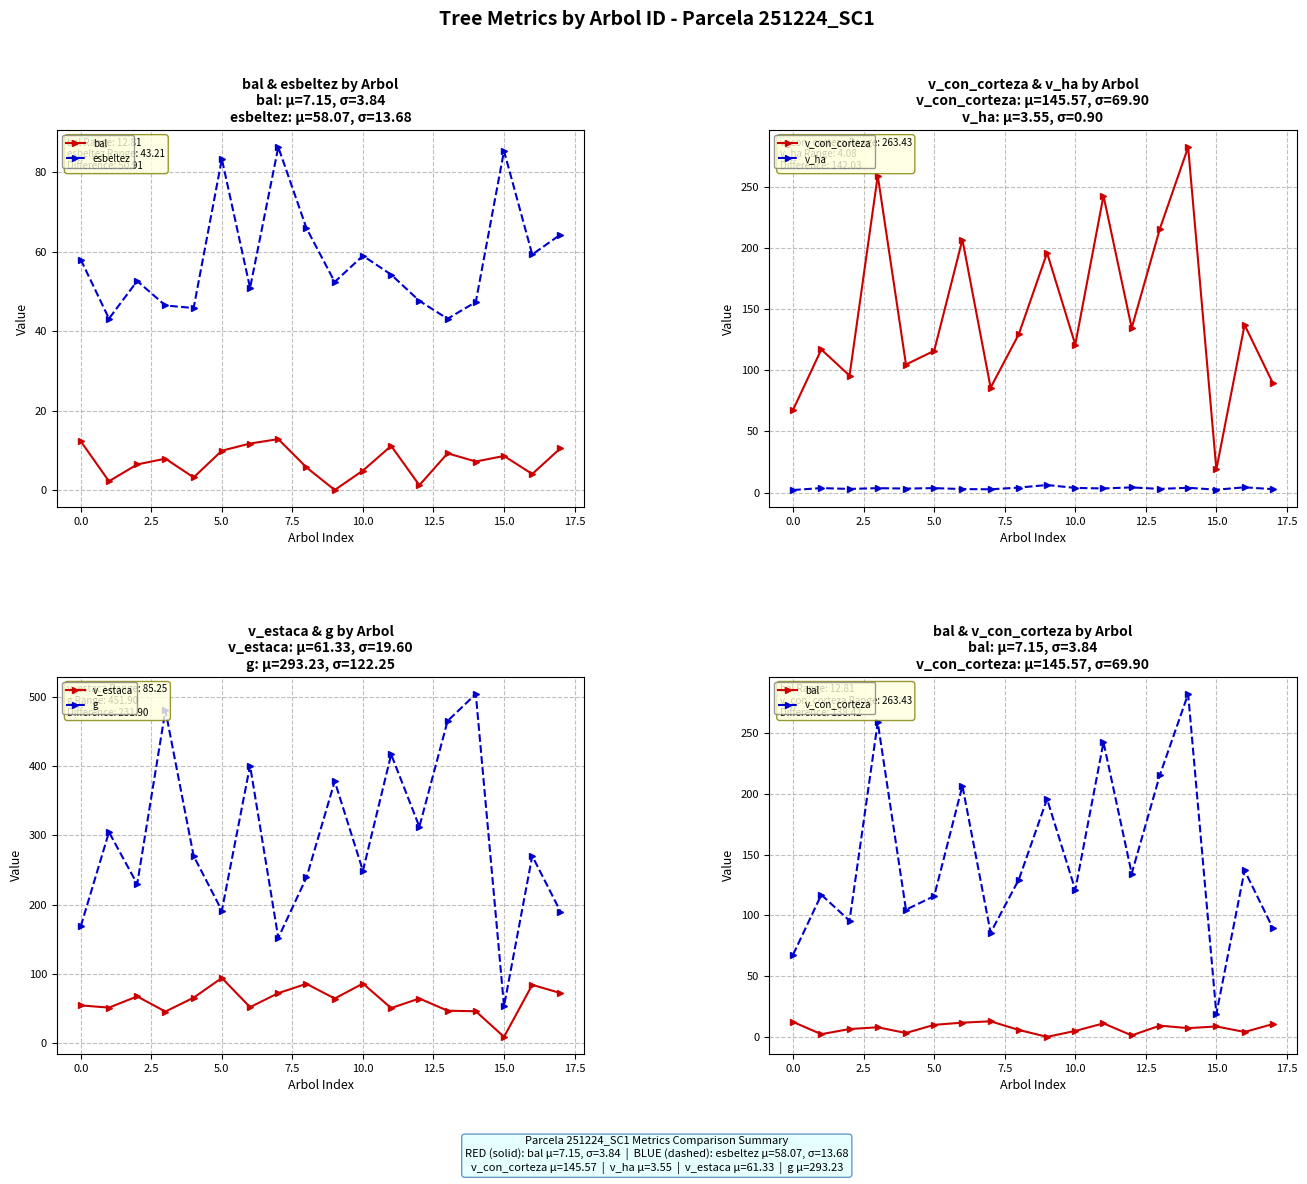

Does the chart display data point markers on the line(s)?

Yes